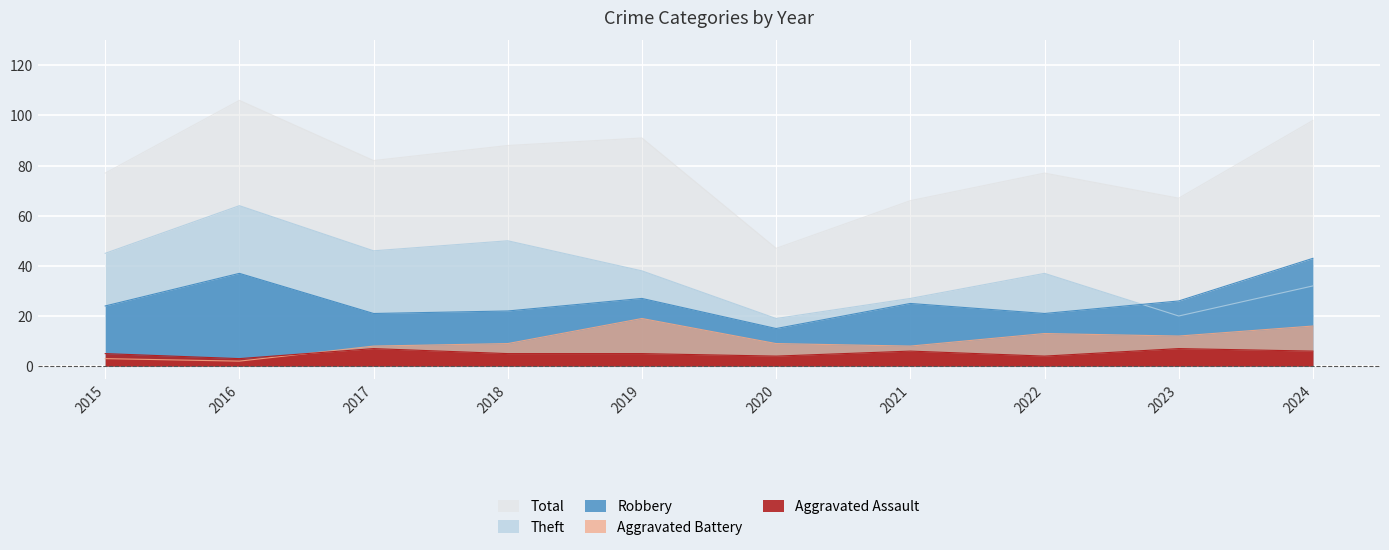

At which label does Total reach its minimum?

2020